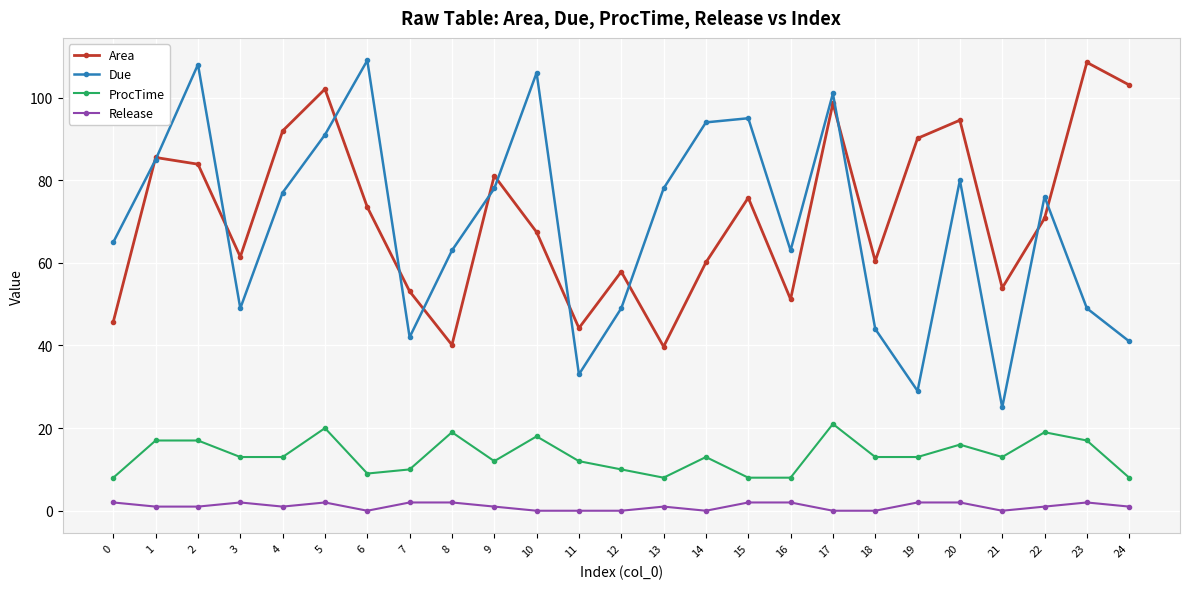

What is the spread (max minus min) of values at 16?

61.0